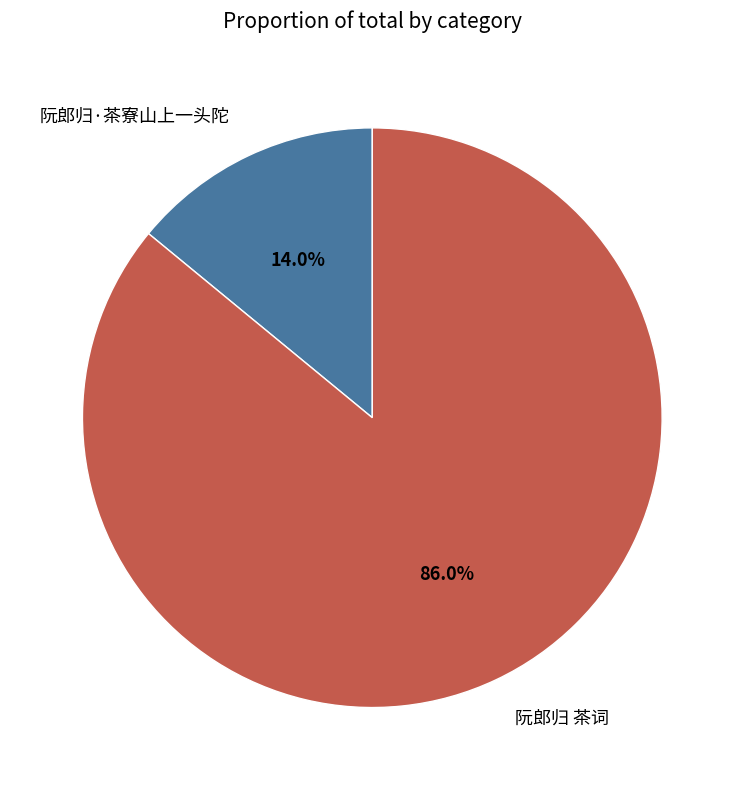

The 阮郎归·茶寮山上一头陀 slice represents 14% of the pie. True or false?

True